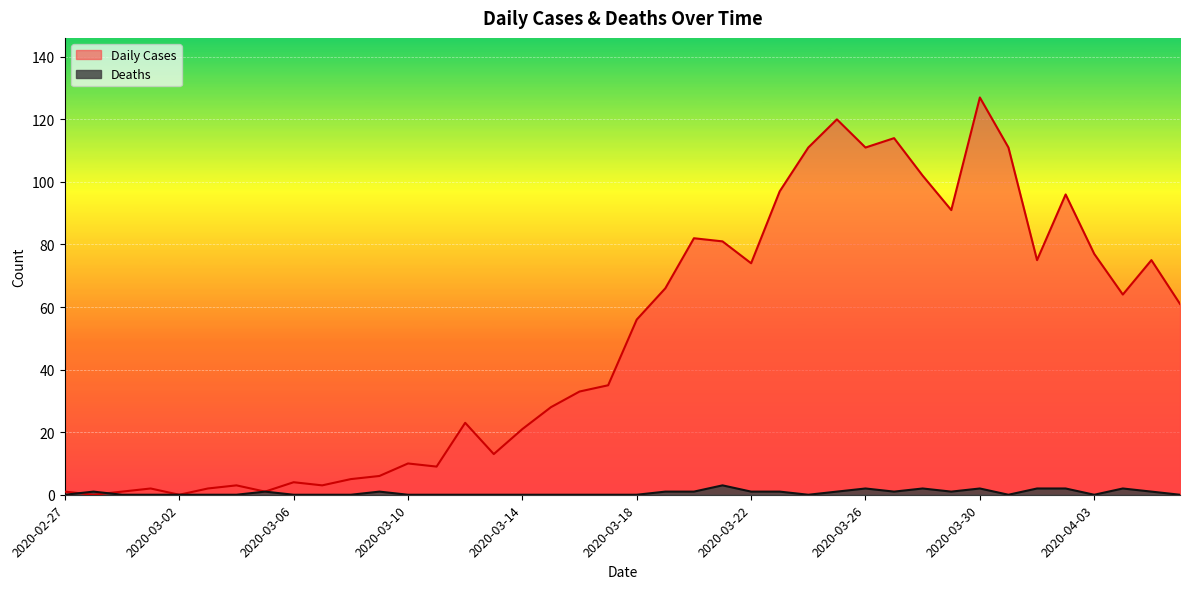

How many values in the Daily Cases series exceed 56?

19